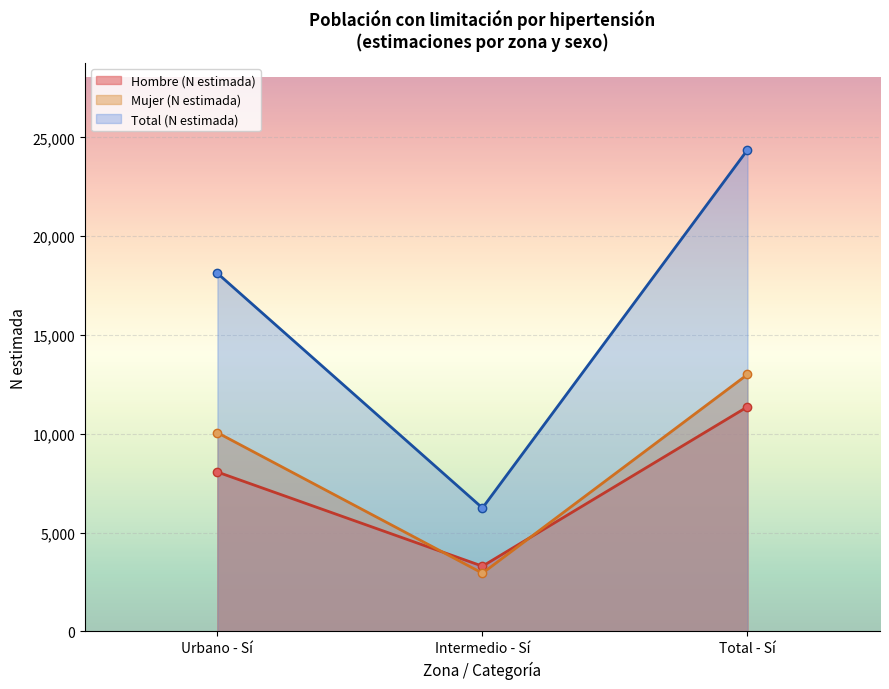

What is the total value across all series at Intermedio - Sí?

12494